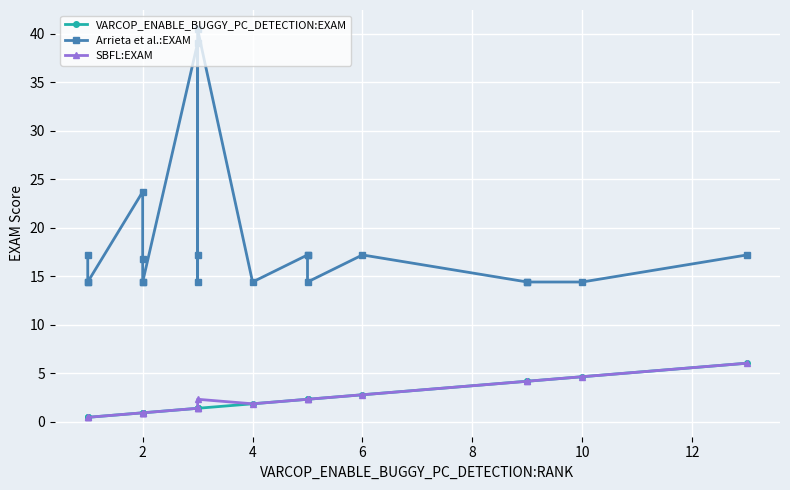

How many interior local valleys does the SBFL:EXAM series have?

1